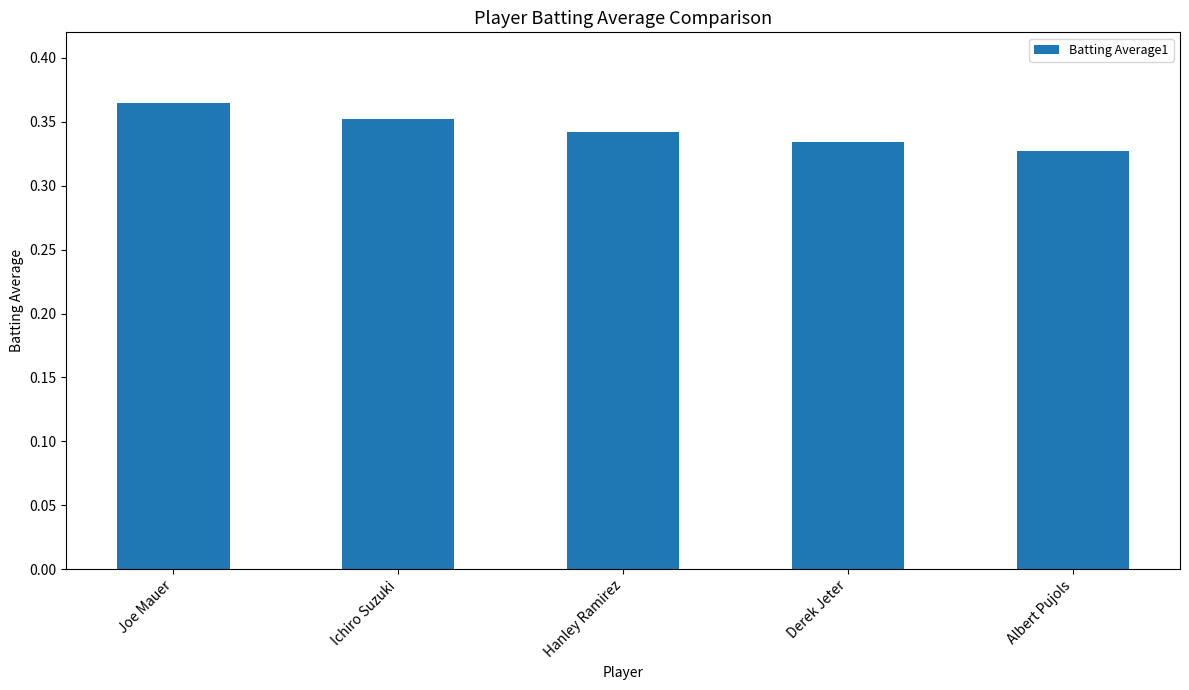

What position from the left is Derek Jeter?

4